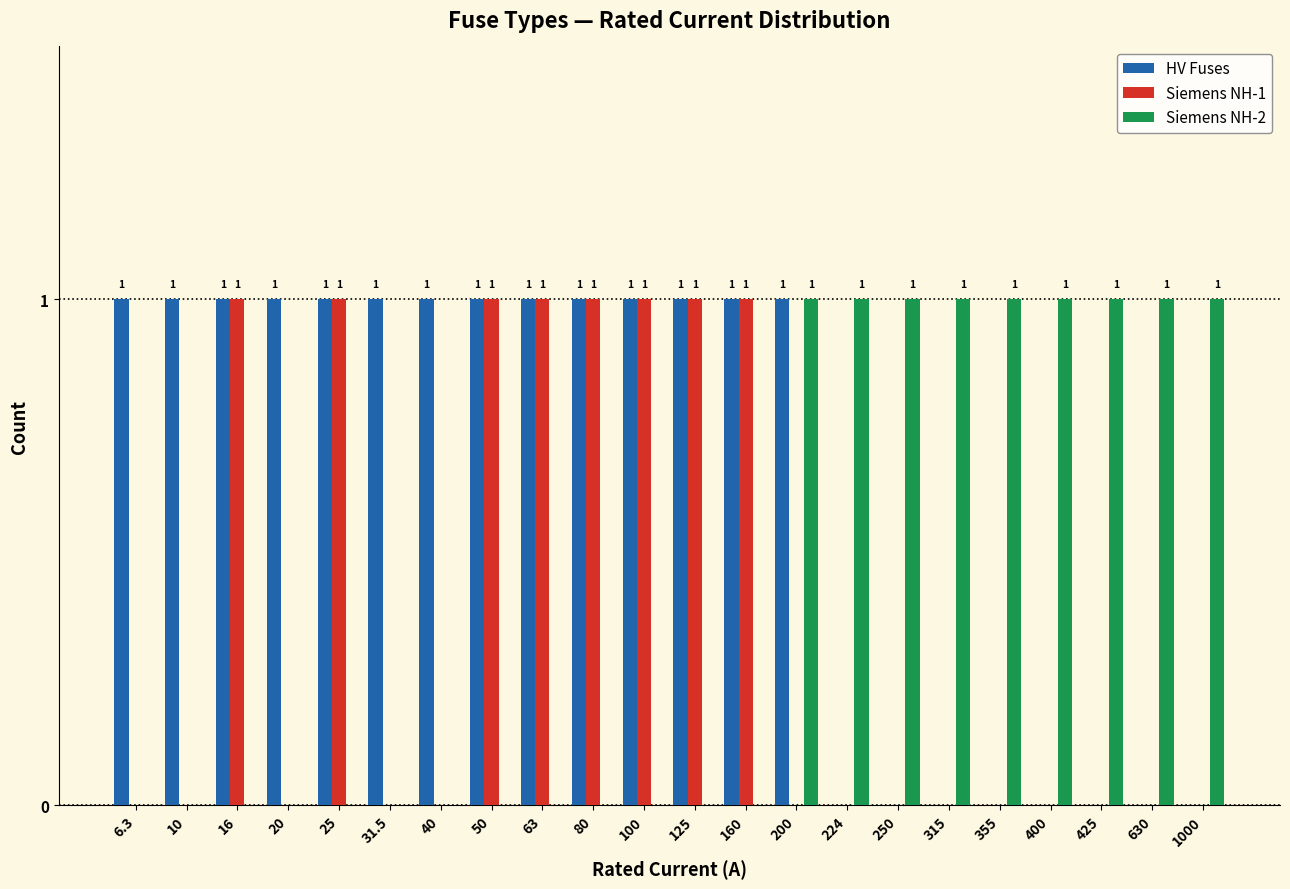

Is the value of HV Fuses at 160 greater than the value of Siemens NH-1 at 6.3?

Yes